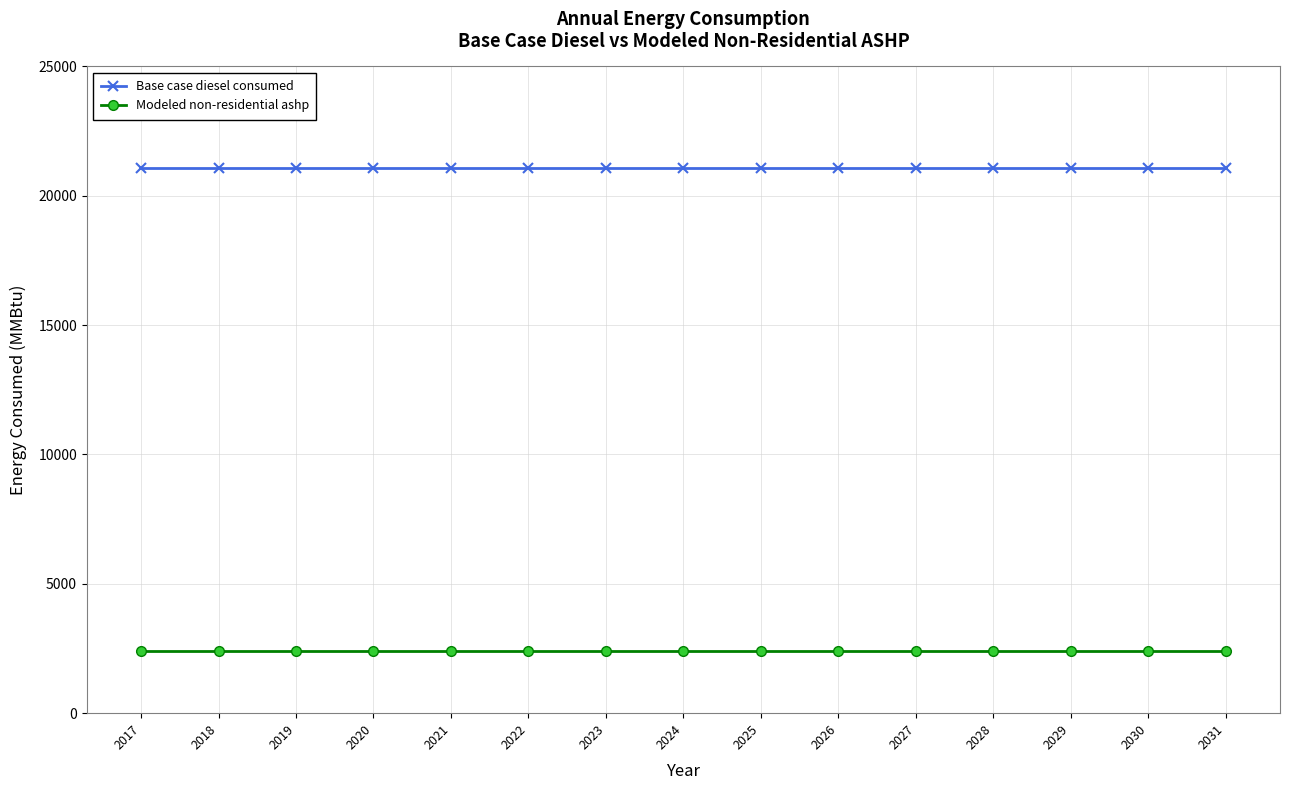

True or false: Base case diesel consumed and Modeled non-residential ashp cross at least once.

False